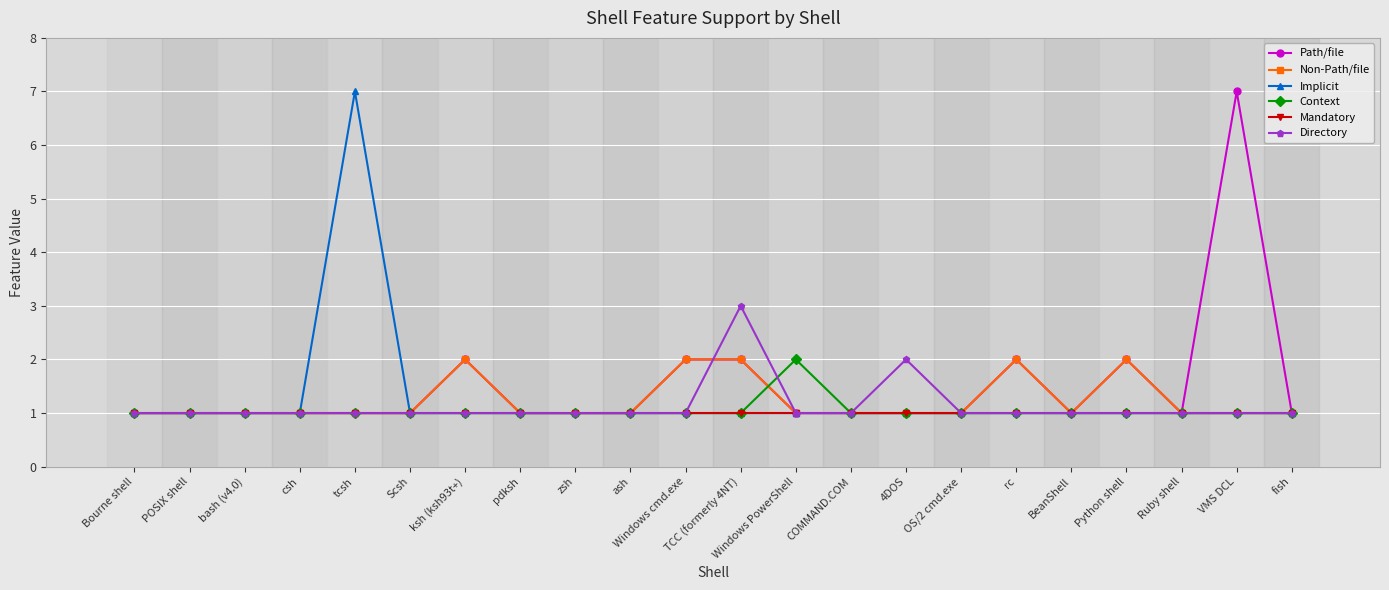

What is the value of the Path/file point at the 9th from the left?

1